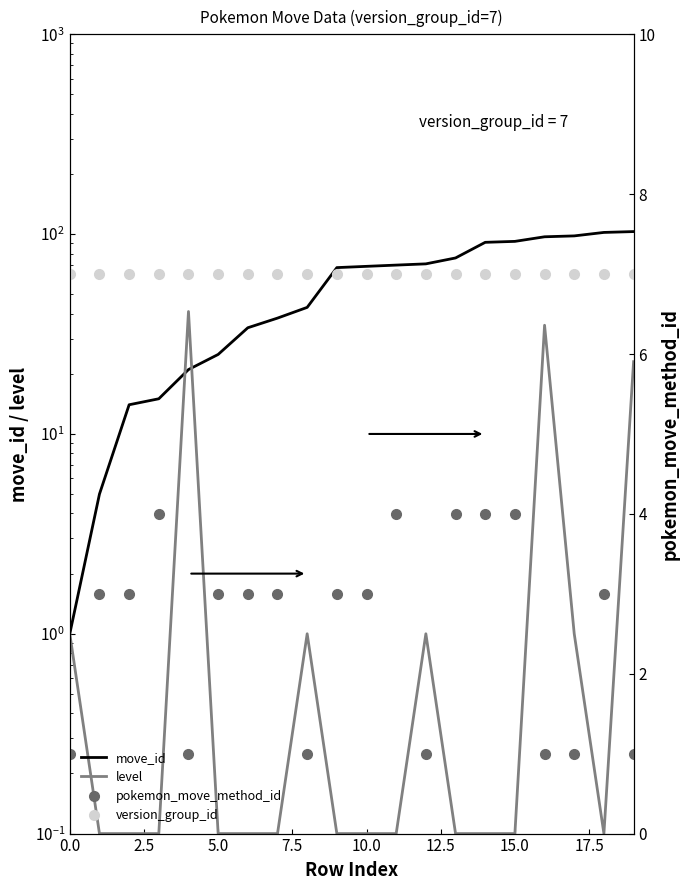

At how many categories does at least one series exceed 101?

2